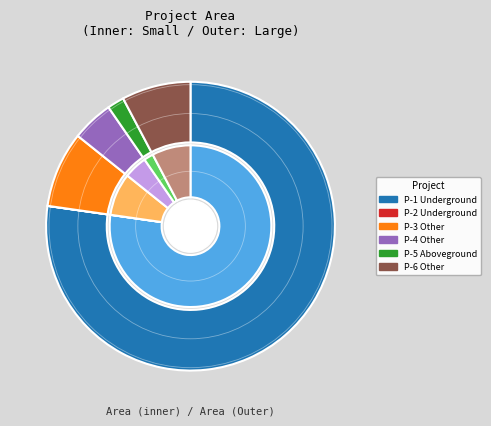

What percentage is the Portfolio Con Building Other P-6 slice, to the nearest percent?

8%